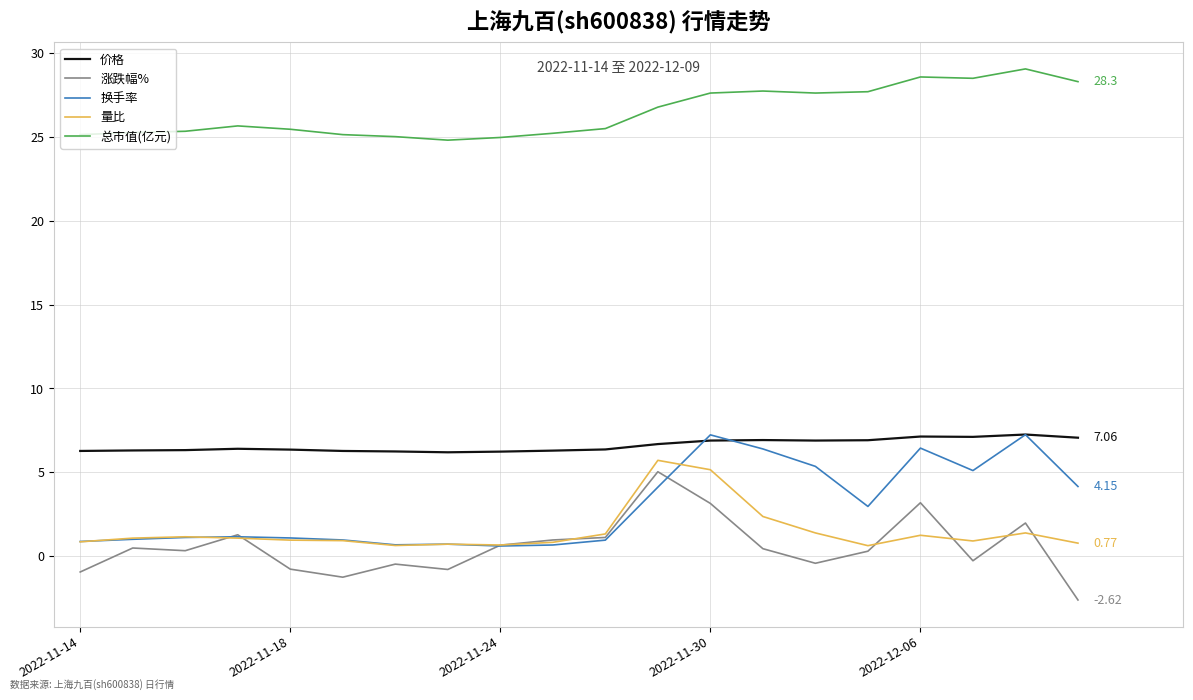

True or false: 量比 and 总市值(亿元) cross at least once.

False